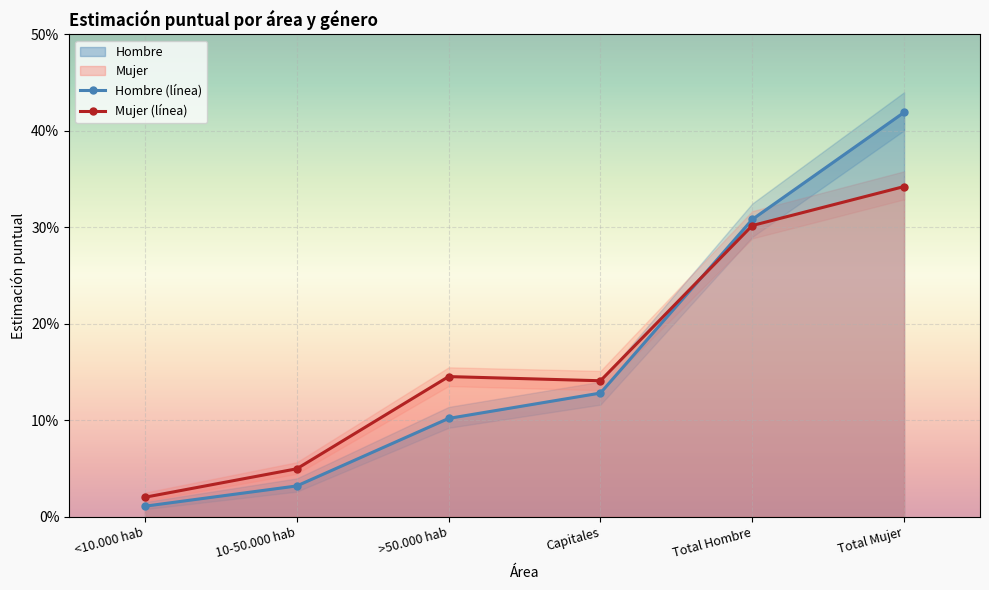

At which label does Hombre (línea) reach its peak?

Total Mujer